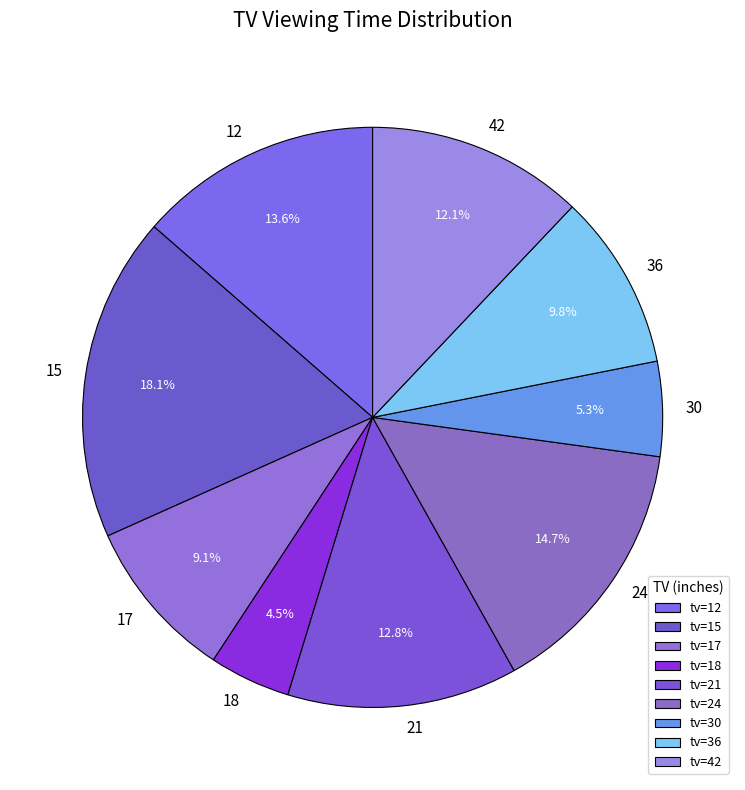

Count the number of slices in the pie.

9